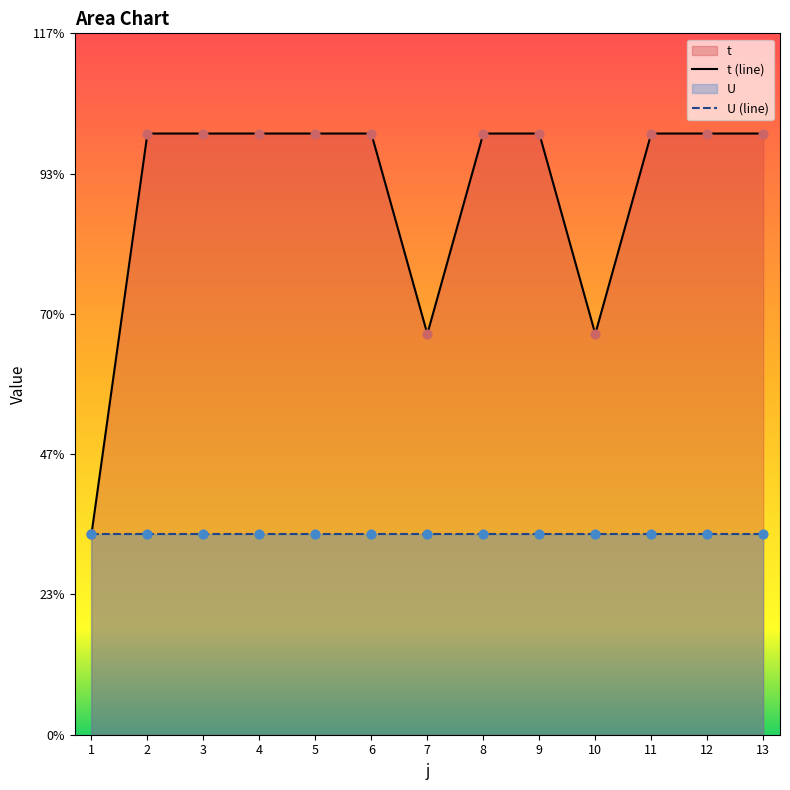

Between 11 and 2, which is larger?

11